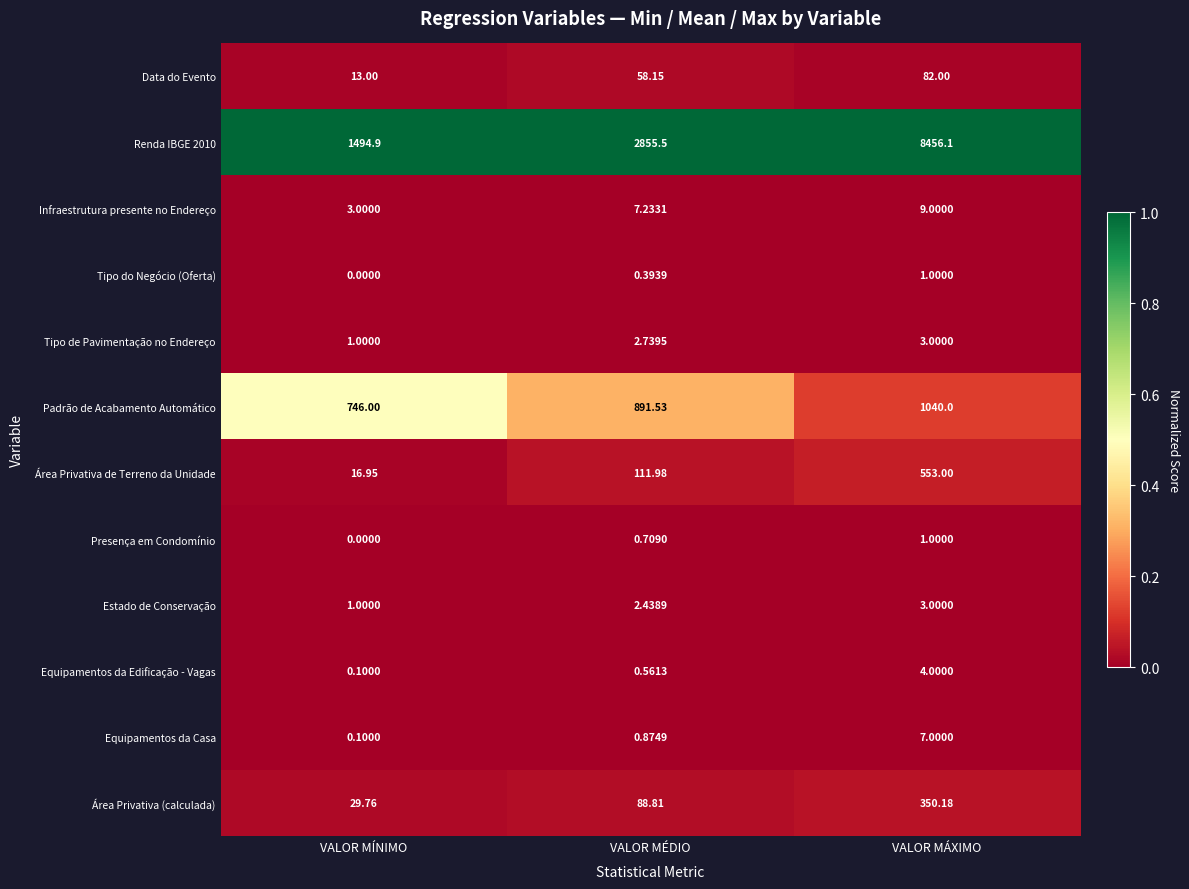

At which label is Tipo de Pavimentação no Endereço closest to 2?

VALOR MÉDIO